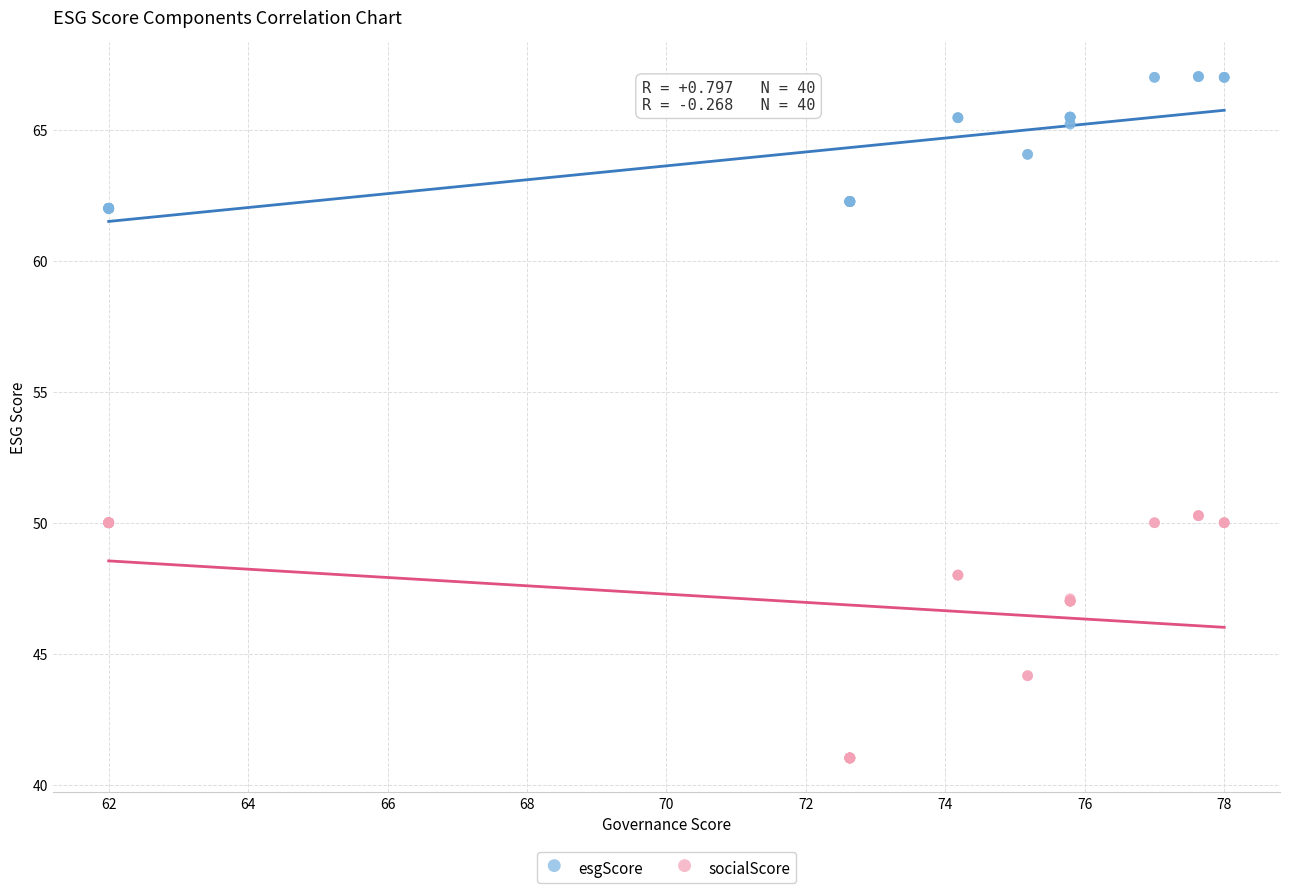

Which series reaches the minimum Y coordinate?

socialScore